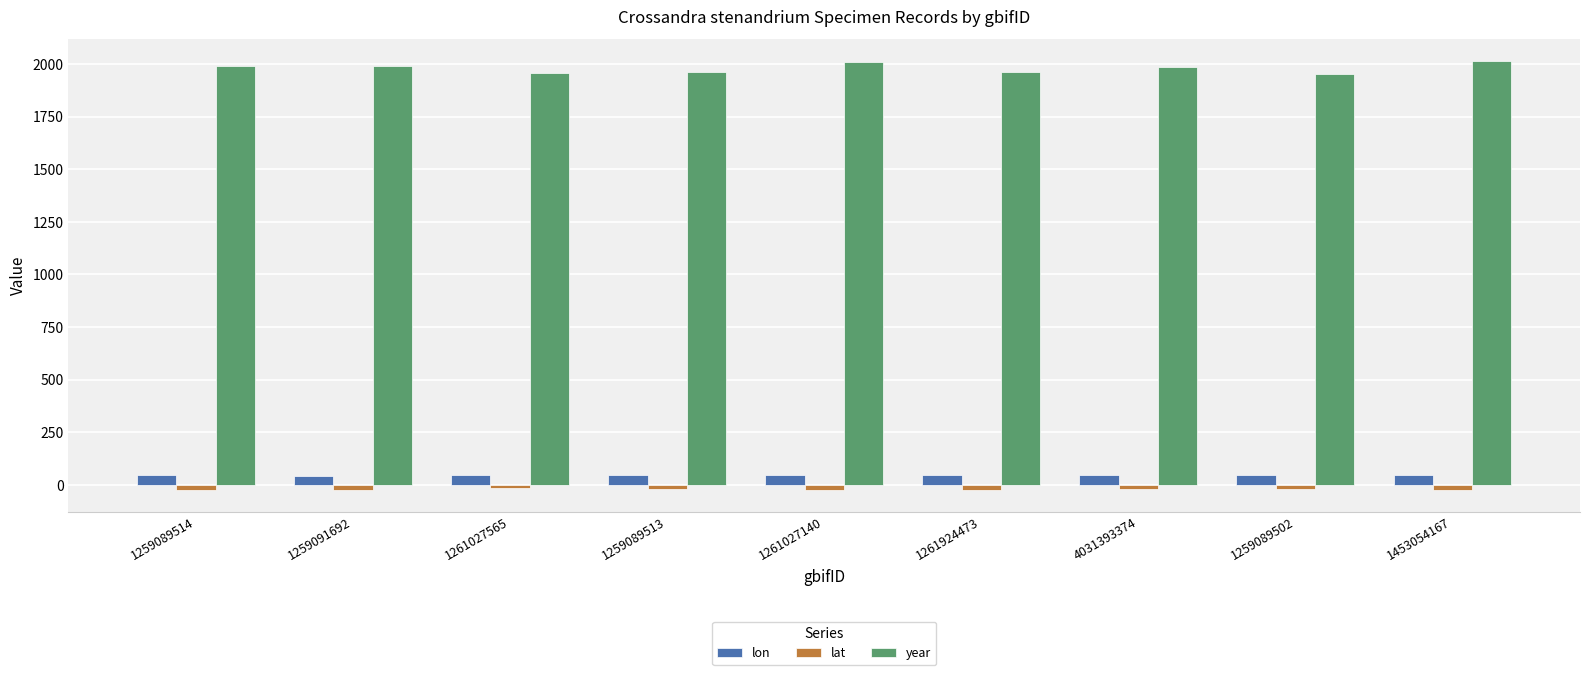

What is the difference between the maximum and minimum values in the year series?

64.0